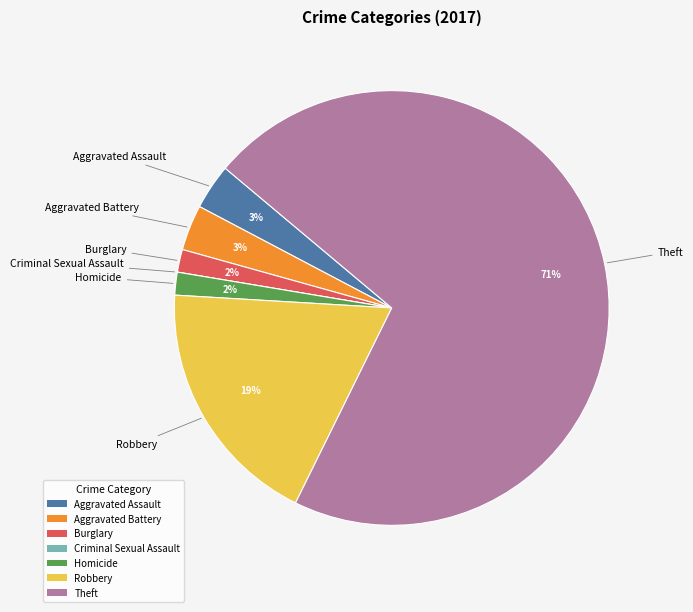

Is Aggravated Assault the majority of the pie?

No